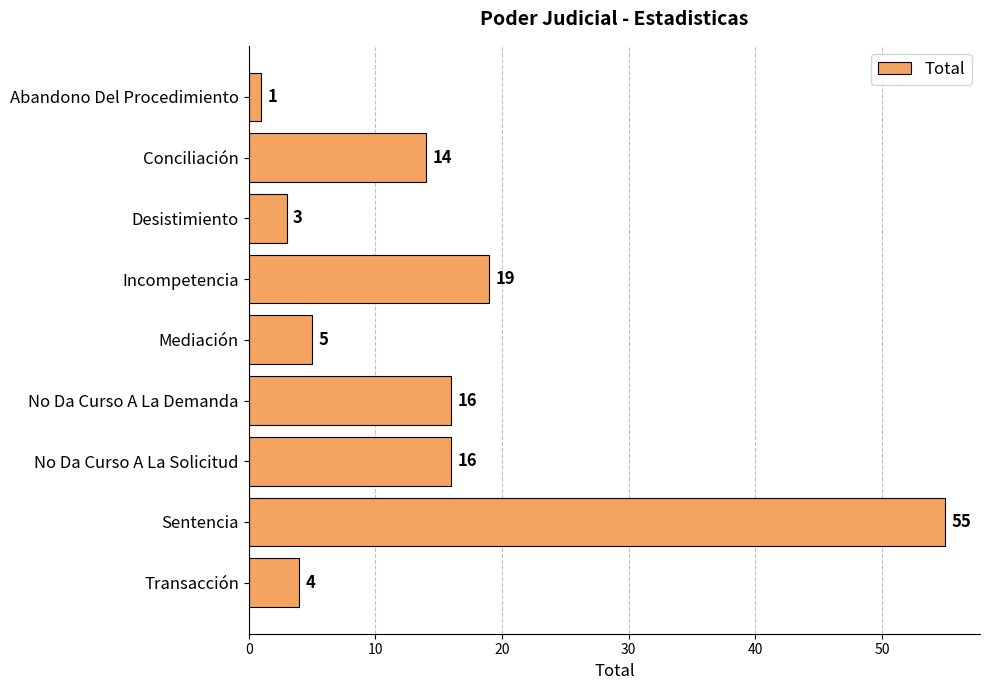

Where is the data nearest to the value 28?

Incompetencia